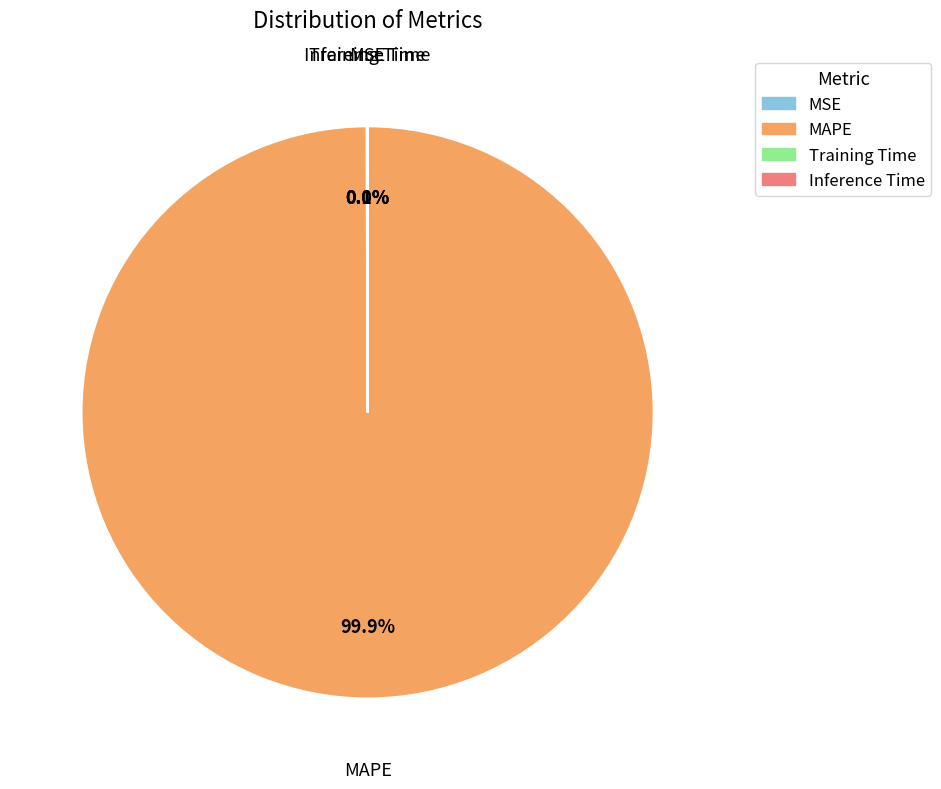

Is there a majority slice in this chart?

Yes